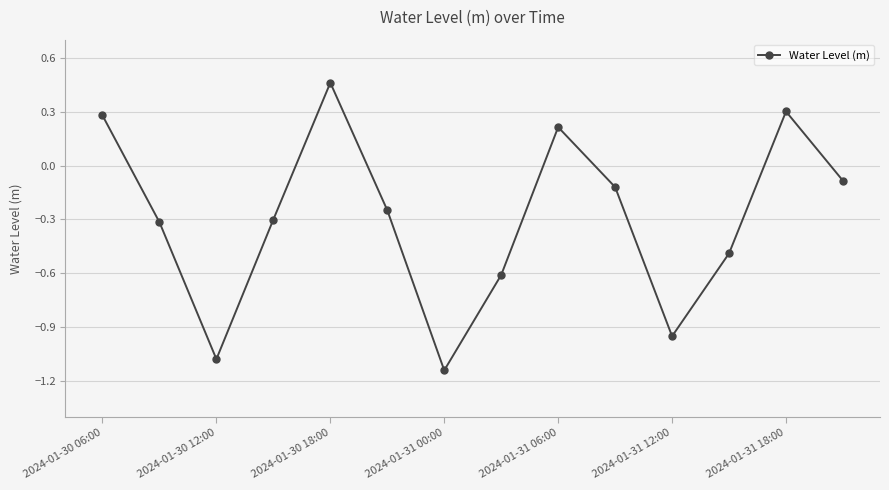

What is the difference between the maximum and minimum values?

1.6